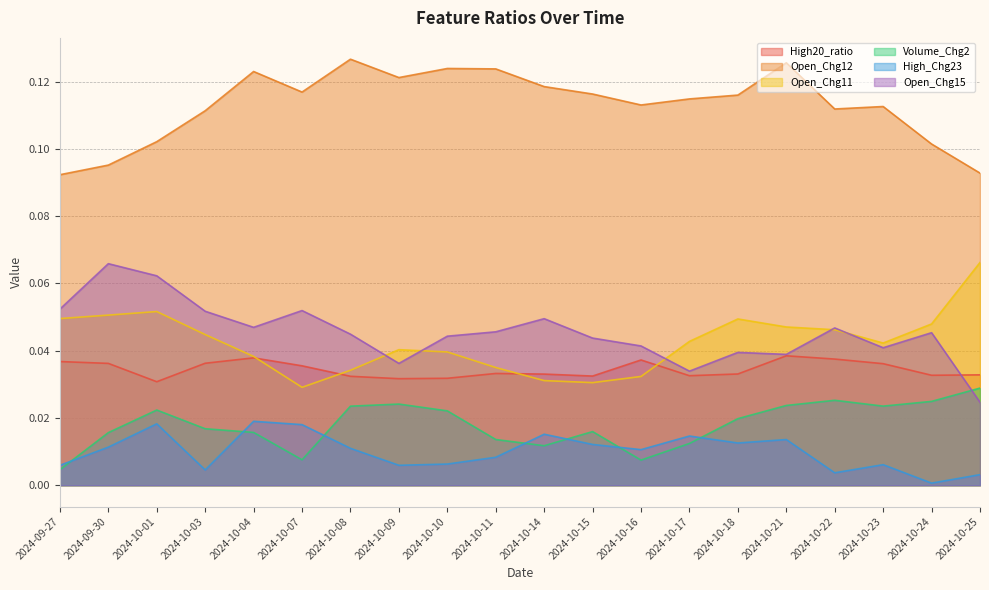

What is the difference between the highest and lowest values at 2024-10-08?

0.1